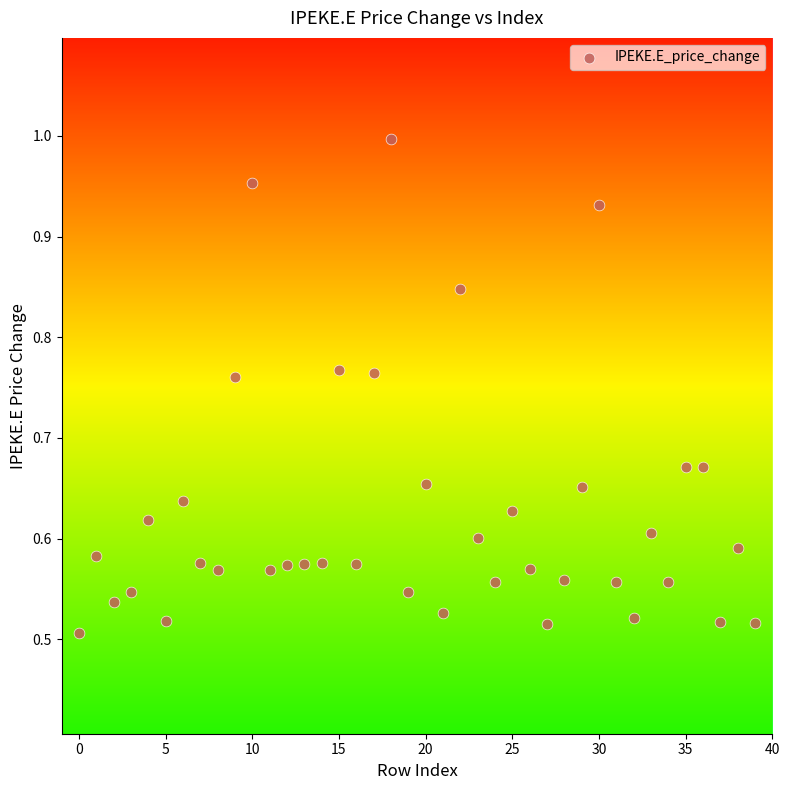

Count the number of points in this scatter plot.

40